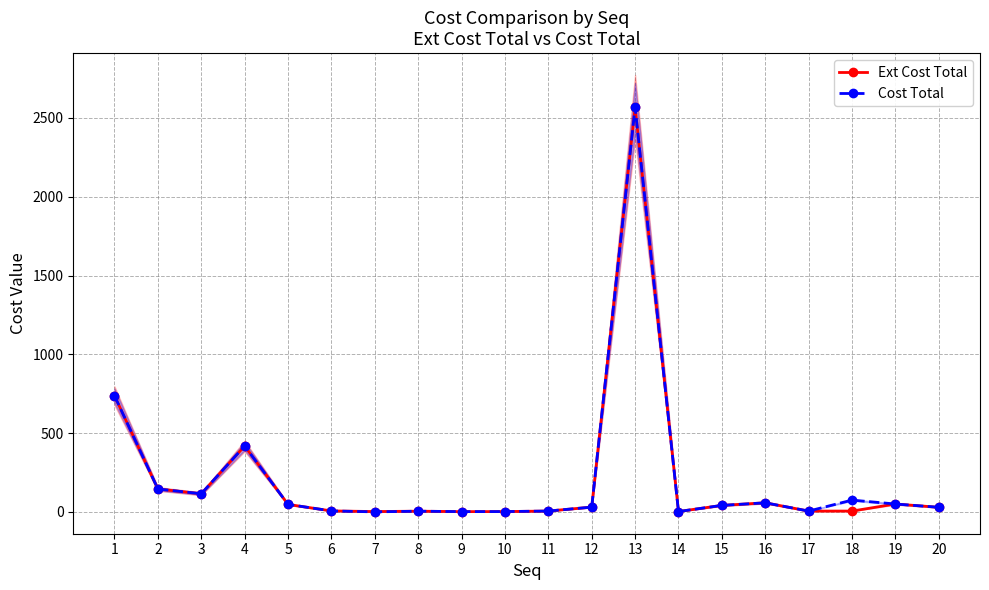

What value does the Cost Total series have at 6?

6.7